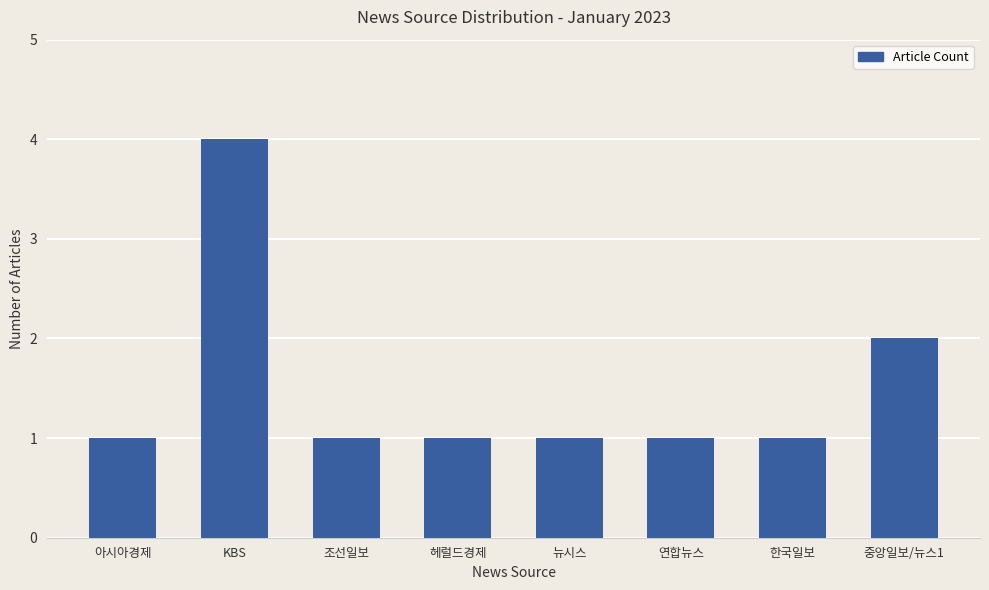

Where is the data nearest to the value 2?

중앙일보/뉴스1